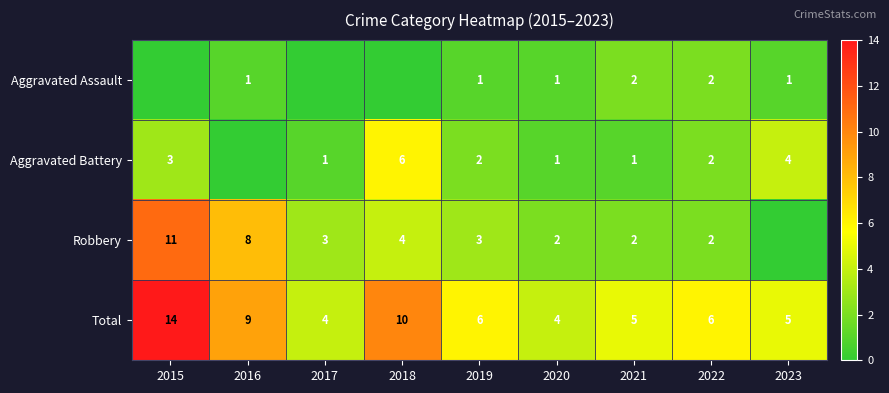

What is the difference between the maximum and second lowest values in the Total series?

10